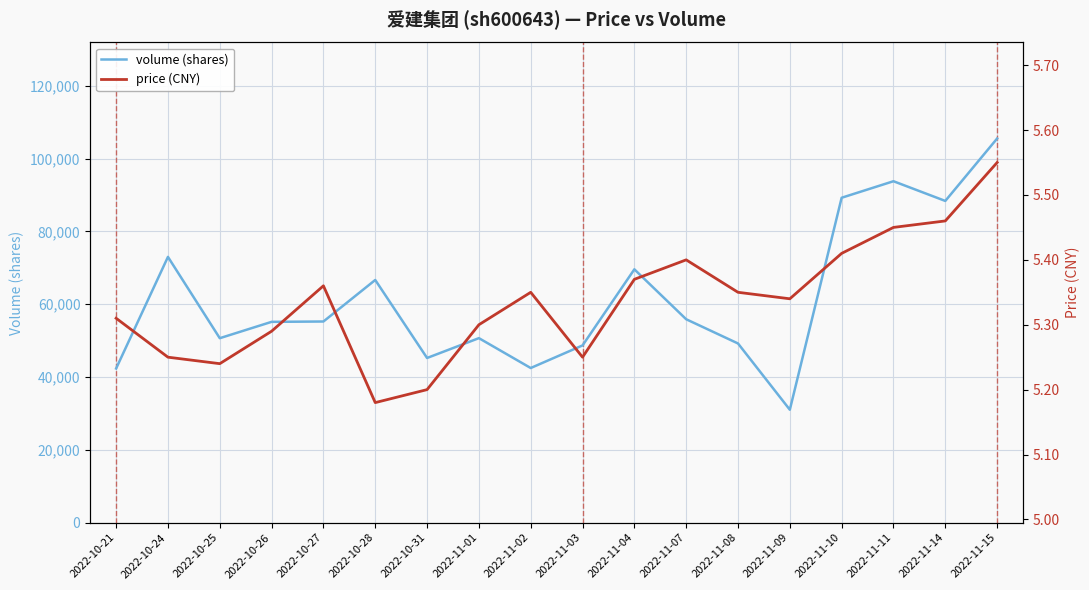

Does the chart have visible grid lines?

Yes